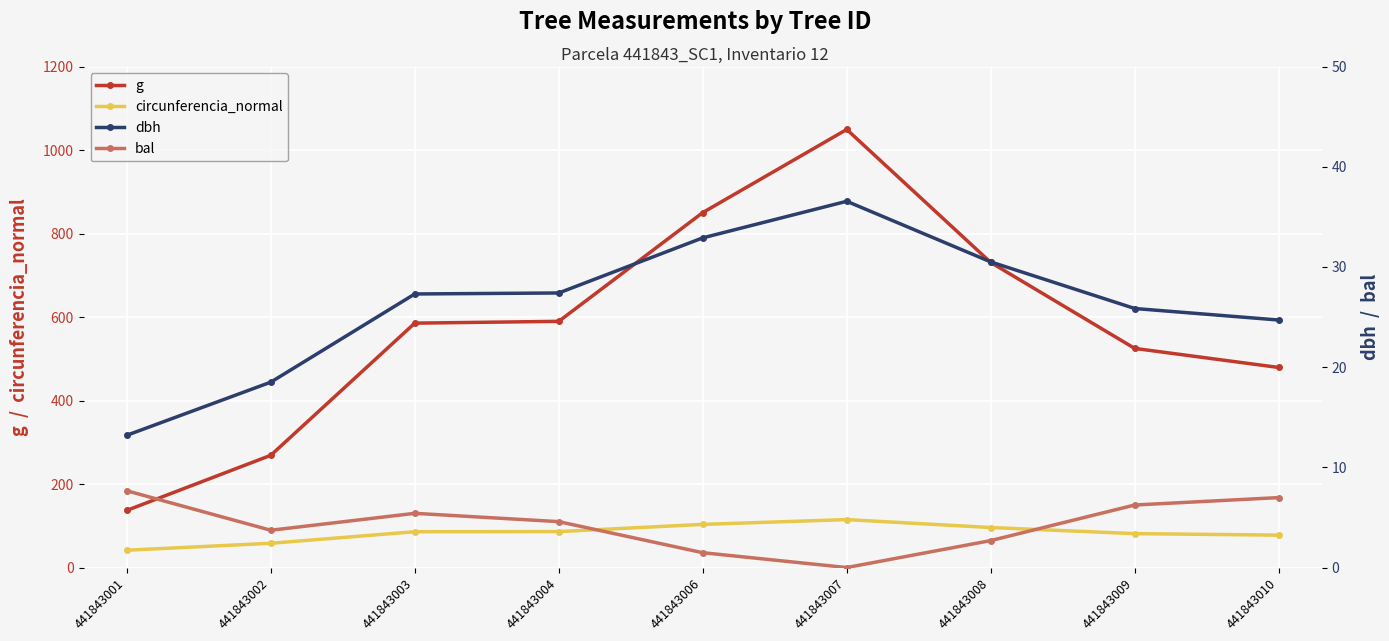

True or false: bal and g intersect in this chart.

False